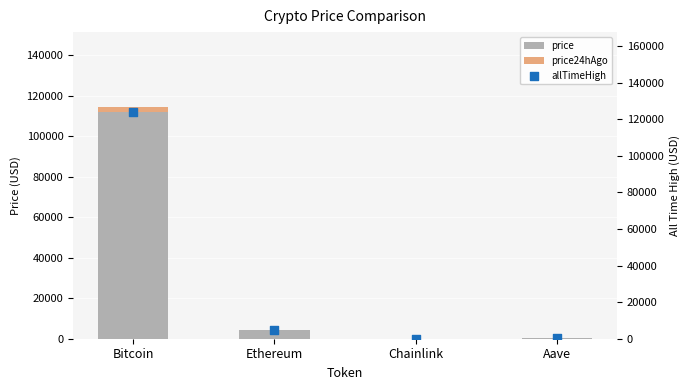

Which series has the largest total across all categories?

allTimeHigh